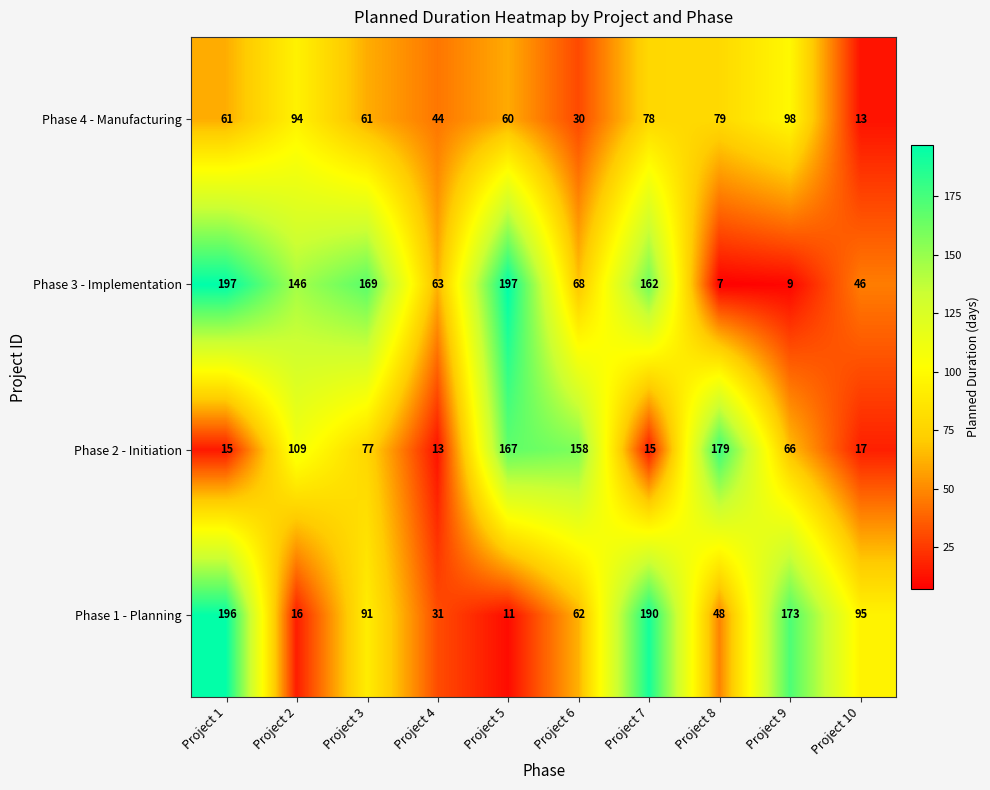

The value of Phase 1 - Planning at Project 1 is 133. True or false?

False